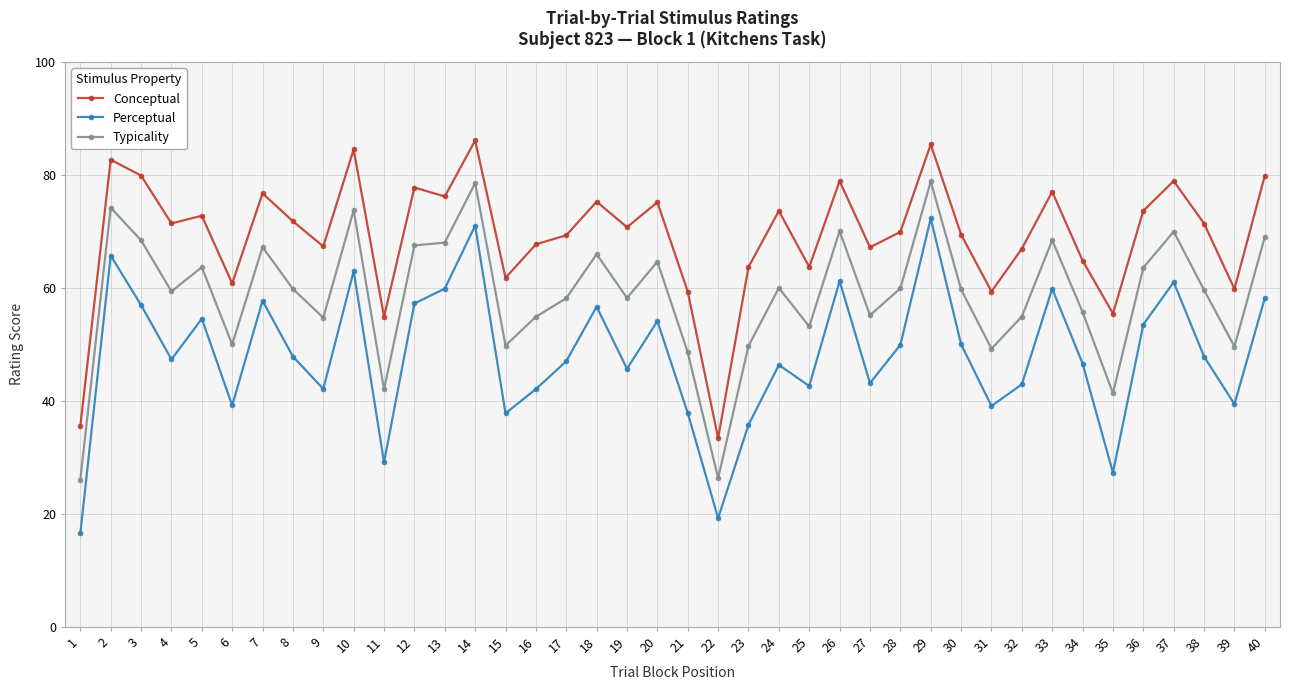

What is the spread (max minus min) of values at 31?

20.3